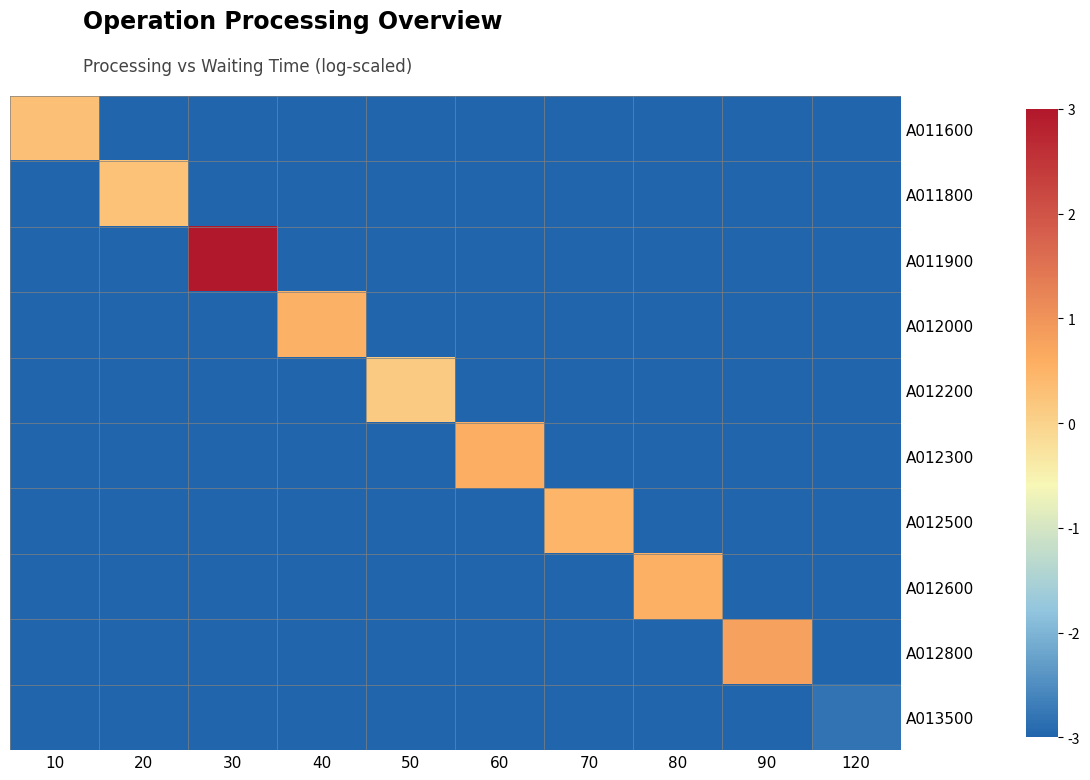

List the series in order of their peak value, lowest first.

A013500, A012200, A011800, A011600, A012500, A012000, A012600, A012300, A012800, A011900